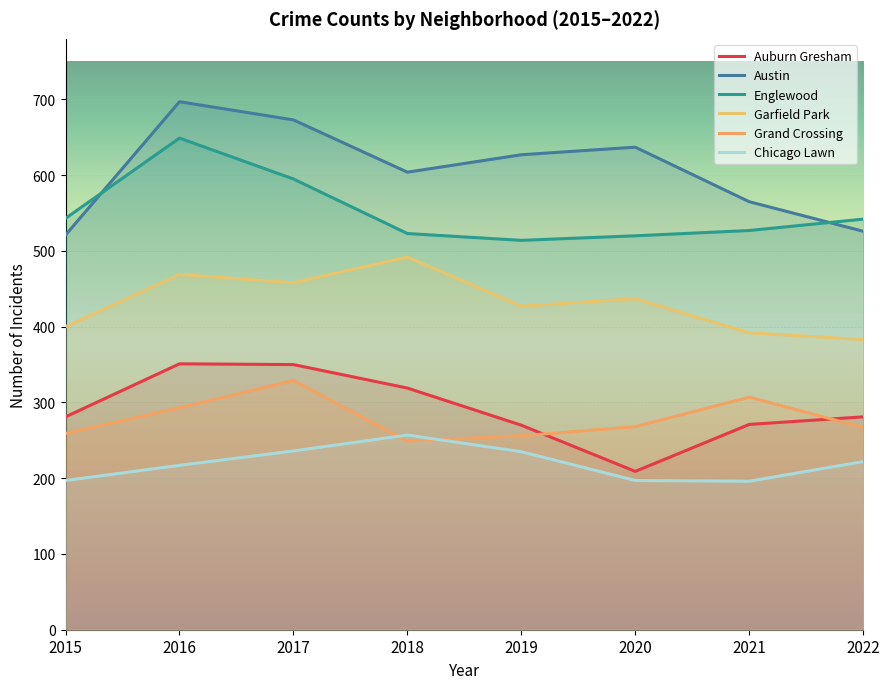

Reading right to left, what are all the values shown in this chart?

Auburn Gresham: 2022=281	2021=271	2020=209	2019=270	2018=319	2017=350	2016=351	2015=281
Austin: 2022=526	2021=565	2020=637	2019=627	2018=604	2017=673	2016=697	2015=521
Englewood: 2022=542	2021=527	2020=520	2019=514	2018=523	2017=595	2016=649	2015=543
Garfield Park: 2022=383	2021=392	2020=437	2019=427	2018=492	2017=458	2016=469	2015=400
Grand Crossing: 2022=267	2021=307	2020=268	2019=256	2018=249	2017=329	2016=293	2015=259
Chicago Lawn: 2022=222	2021=196	2020=197	2019=235	2018=257	2017=236	2016=217	2015=197